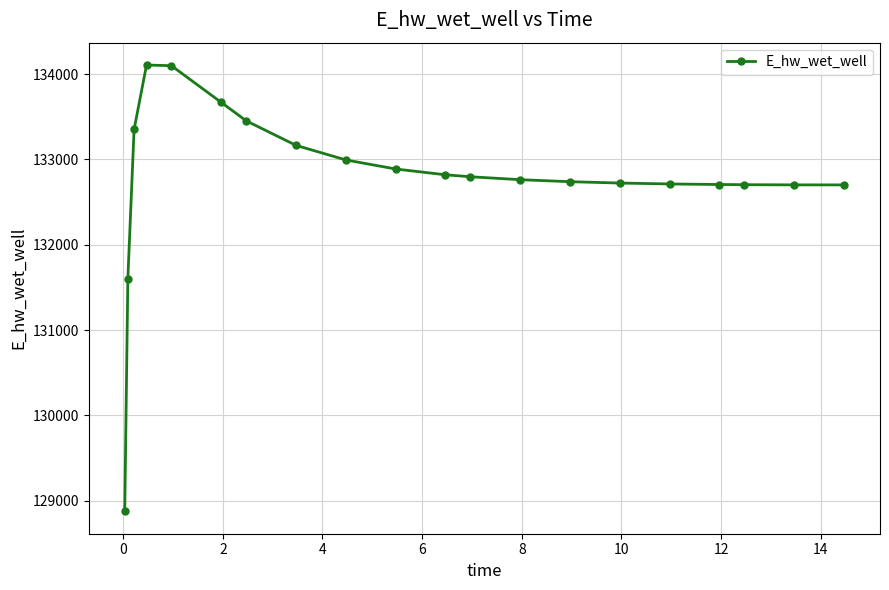

What is the smallest value displayed?

128875.2